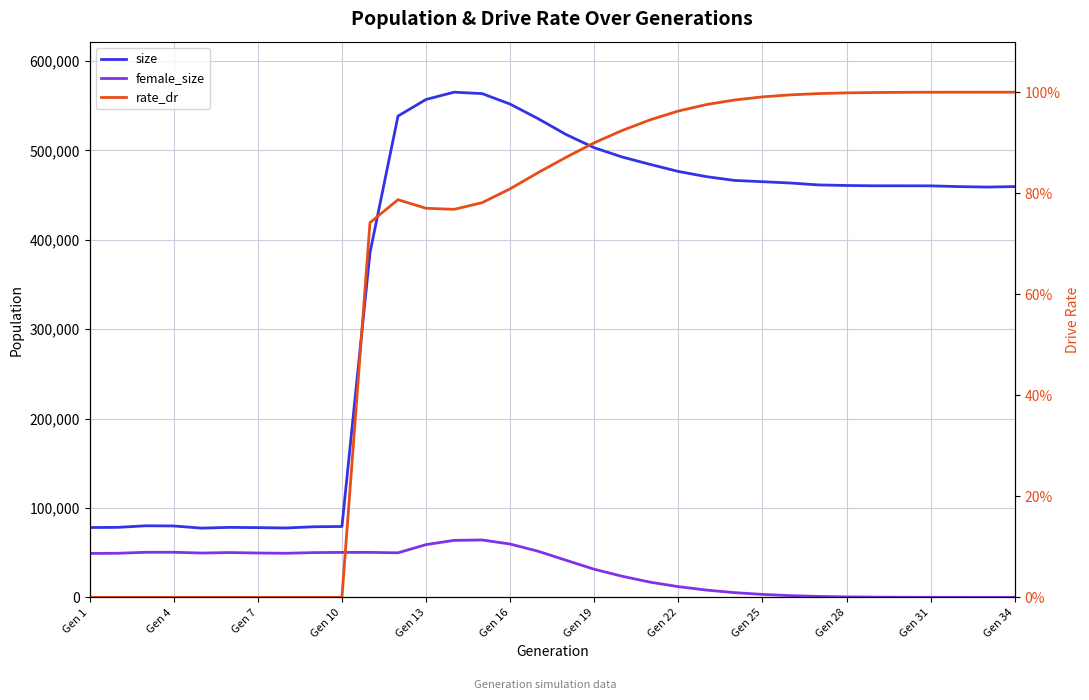

What is the maximum value for rate_dr?

1.0